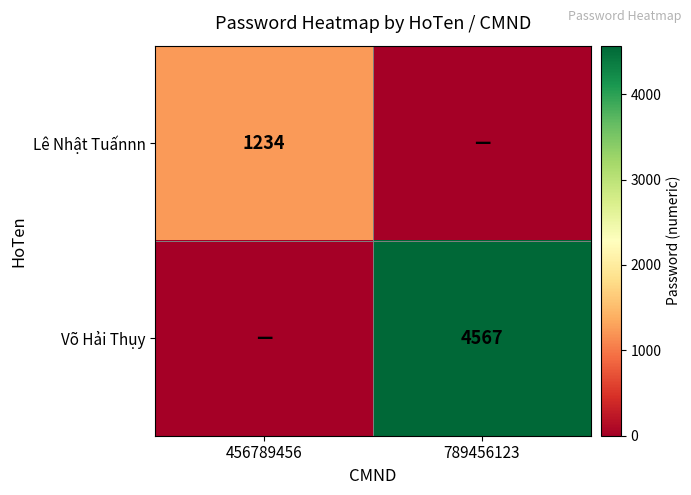

Is it true that Lê Nhật Tuấnnn equals 255 at 456789456?

False